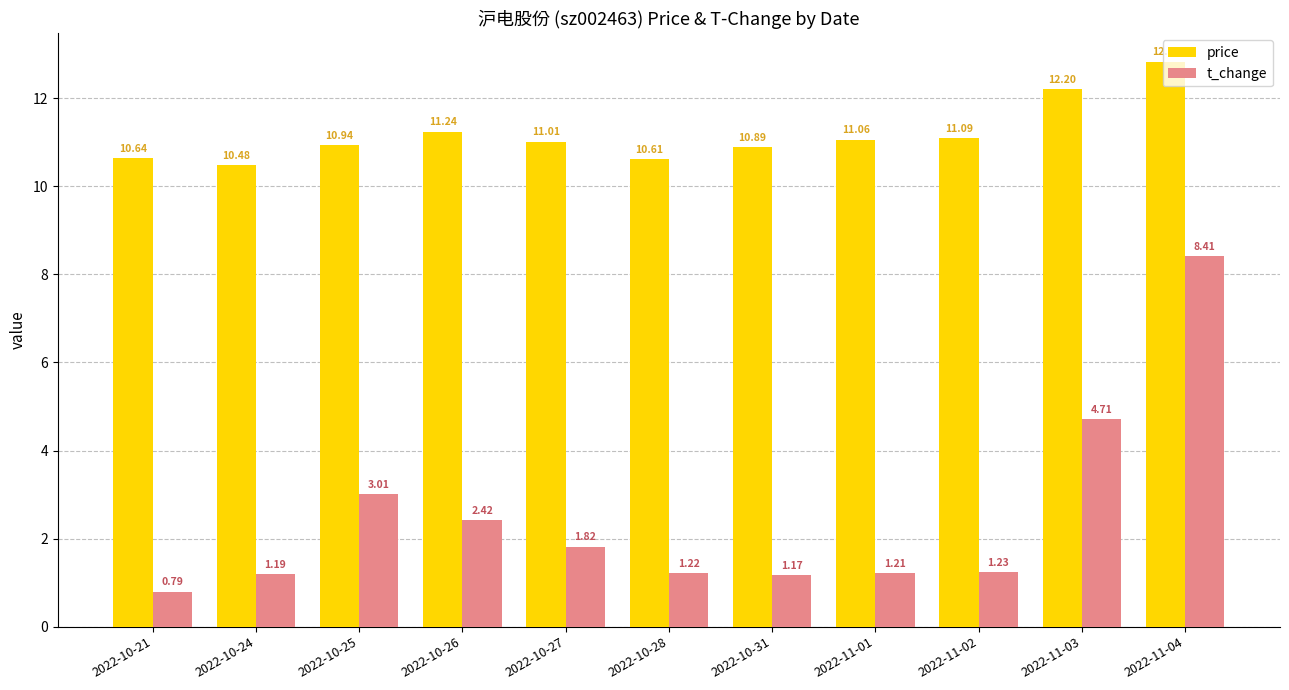

At which label is price closest to 11?

2022-10-27